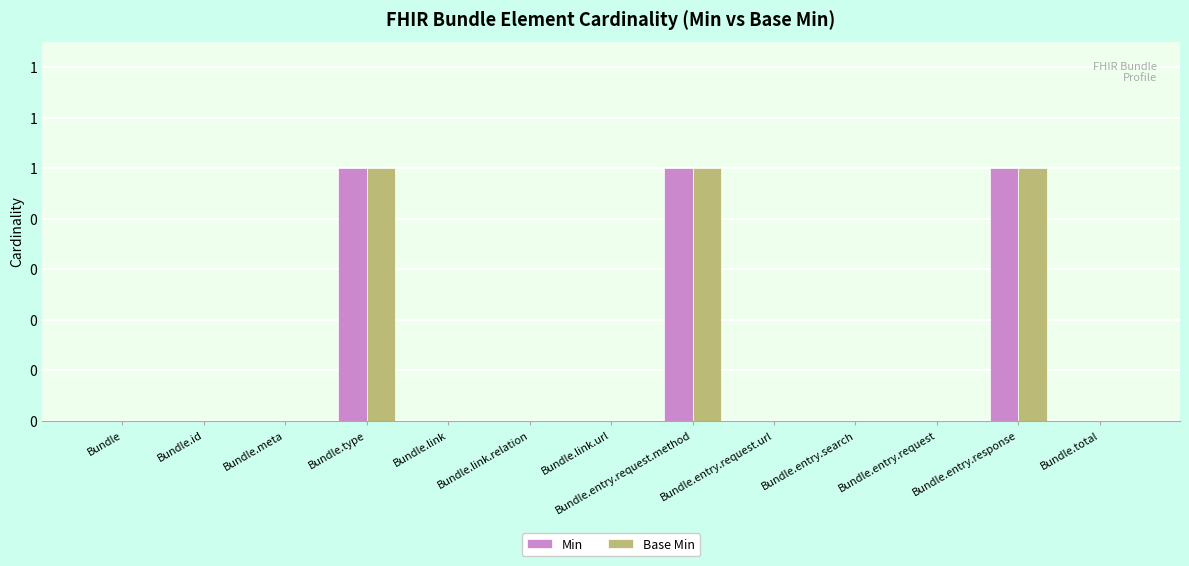

What are all the series names shown in the legend?

Min, Base Min